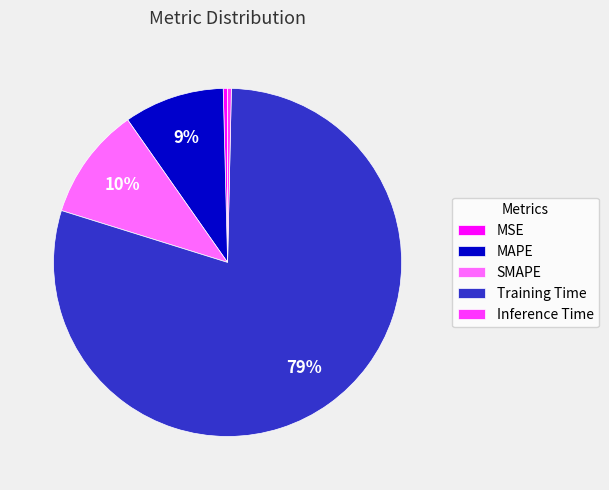

Which slice is the largest?

Training Time